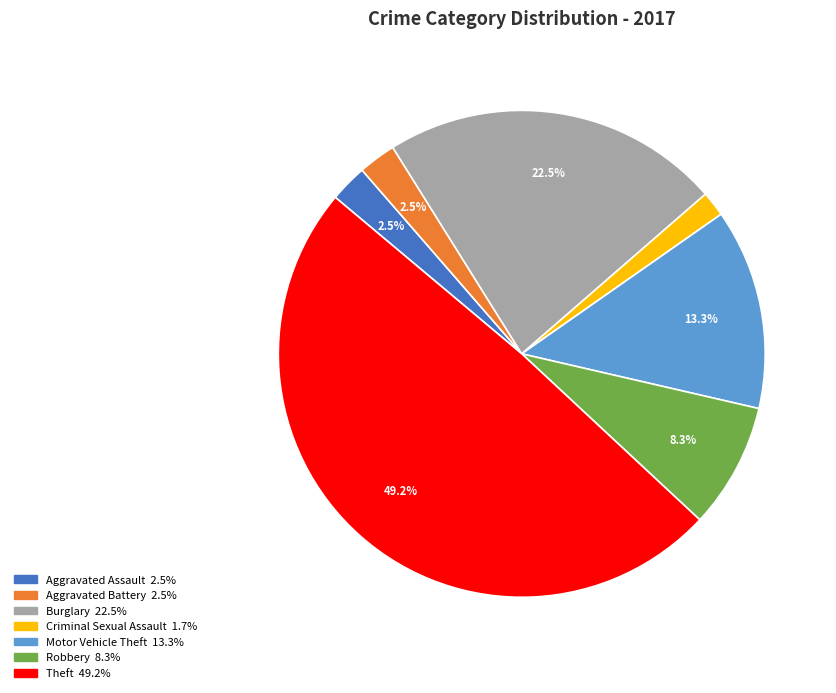

Between Motor Vehicle Theft and Criminal Sexual Assault, which is larger?

Motor Vehicle Theft